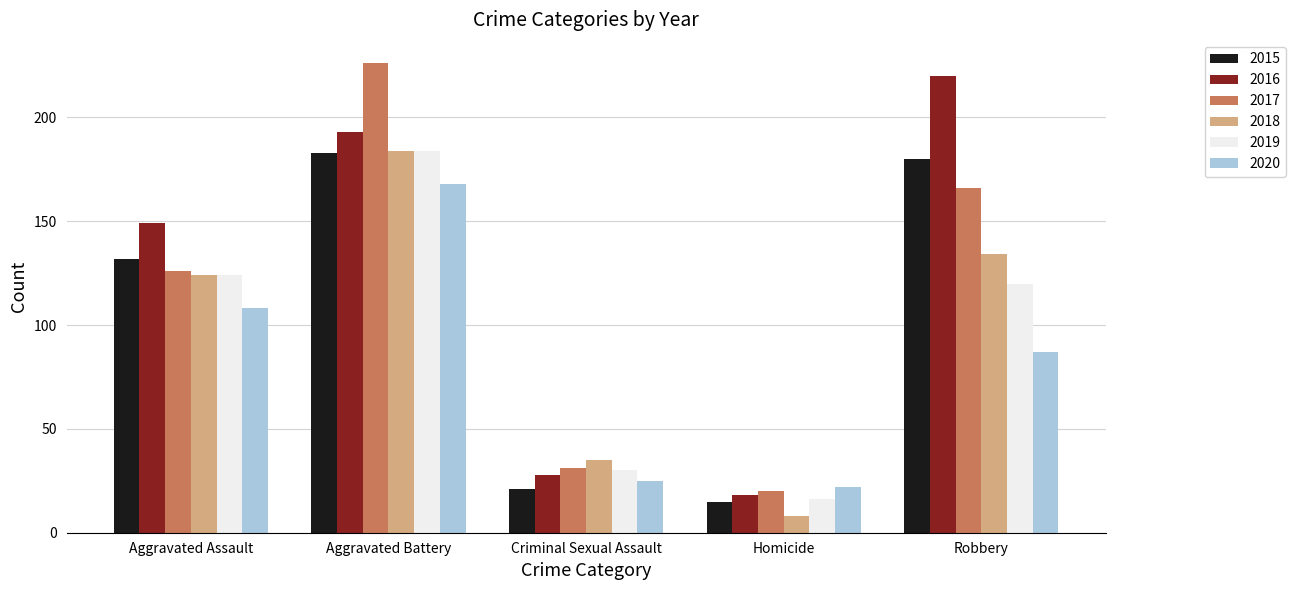

Which series has the widest spread of values?

2017